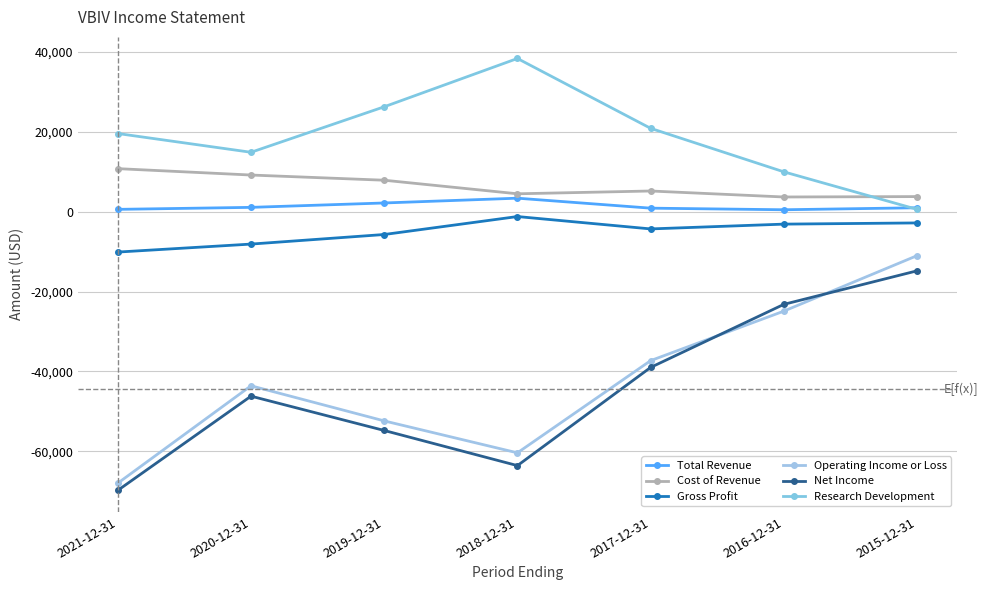

True or false: Operating Income or Loss and Gross Profit intersect in this chart.

False